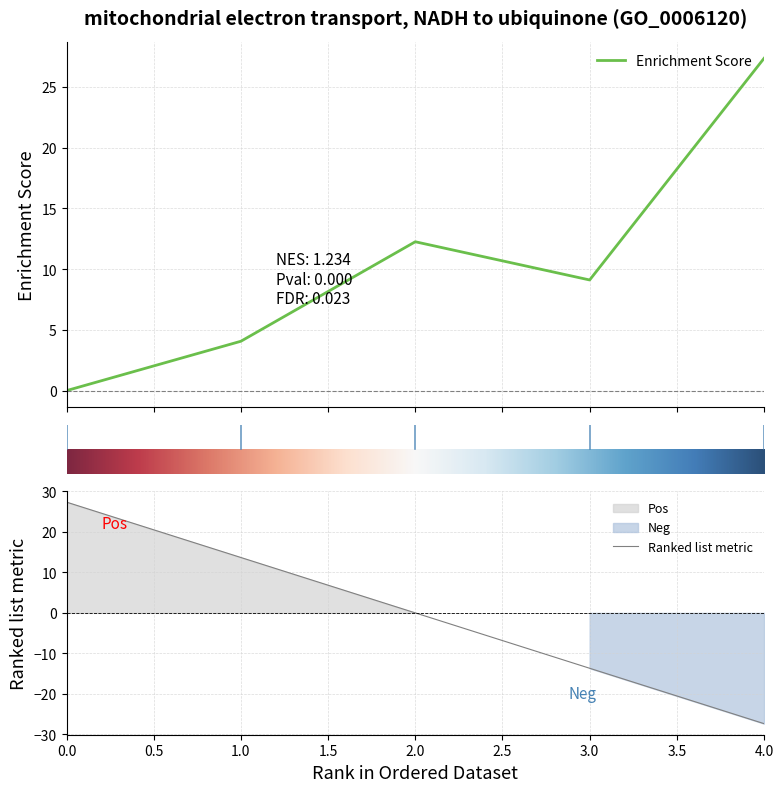

What is the maximum value for Enrichment Score?

27.3